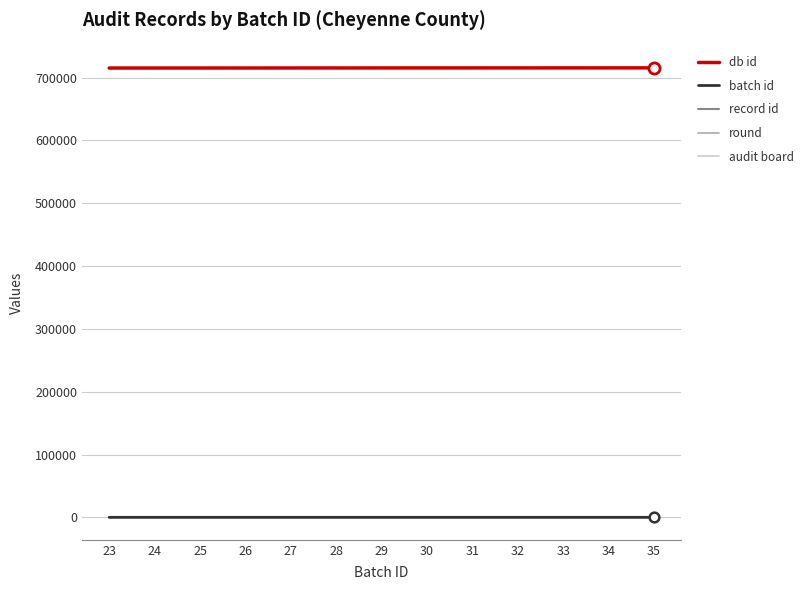

List the labels in order of audit board value, largest first.

23, 24, 25, 26, 27, 28, 29, 30, 31, 32, 33, 34, 35